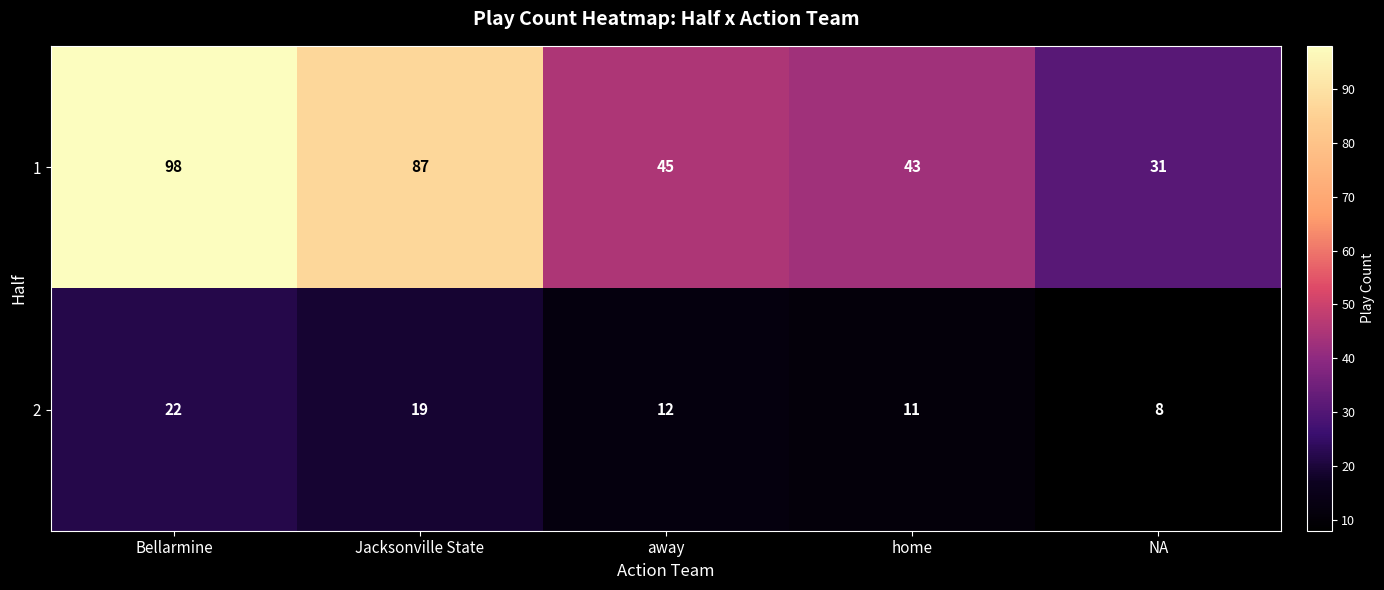

Reading left to right, what are all the values shown in this chart?

1: 98	87	45	43	31
2: 22	19	12	11	8